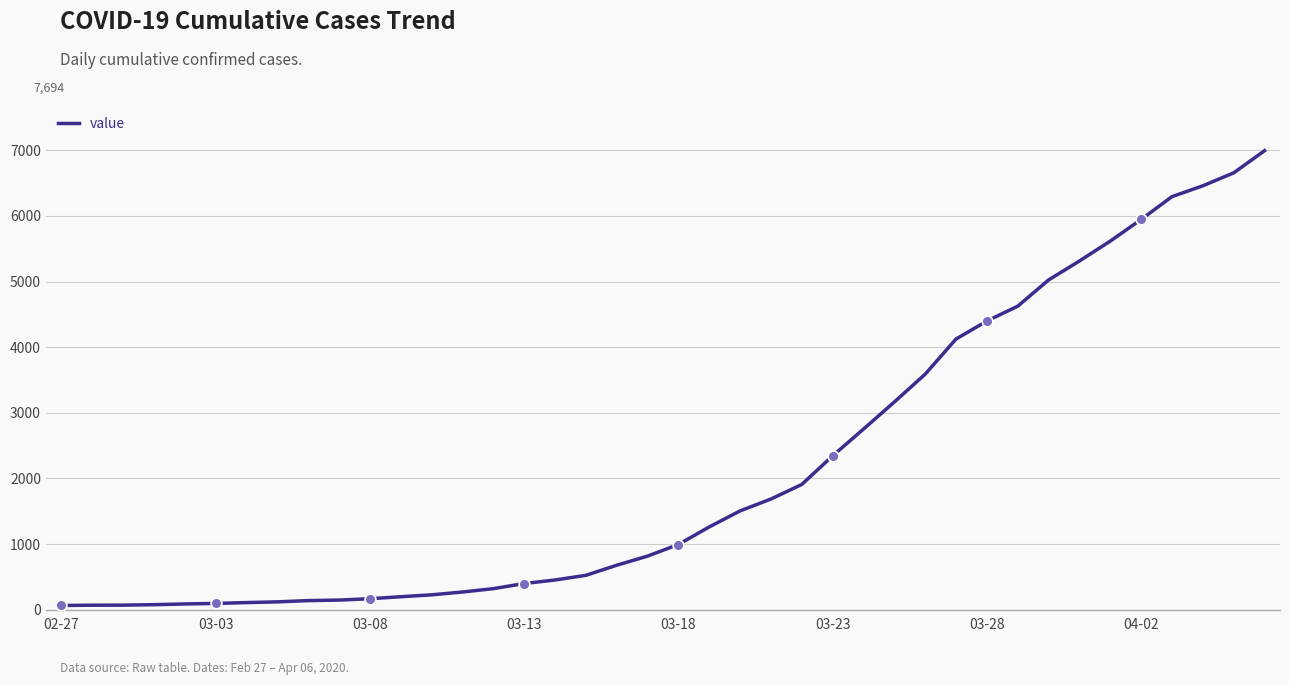

What is the difference between the maximum and minimum values?

6931